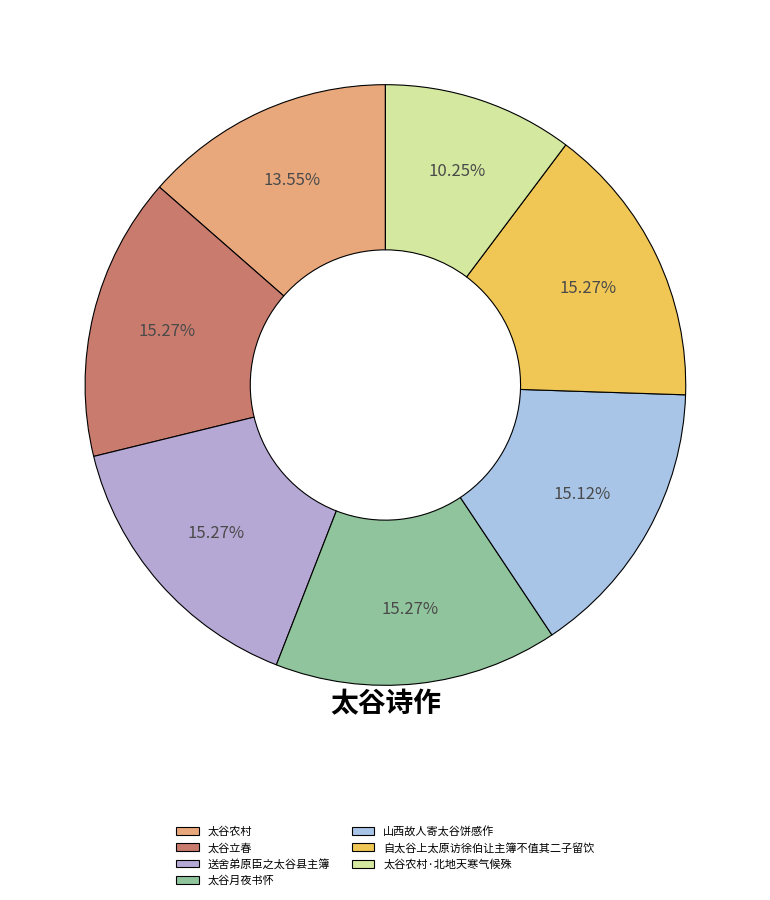

Does 送舍弟原臣之太谷县主簿 represent more than half of the total?

No